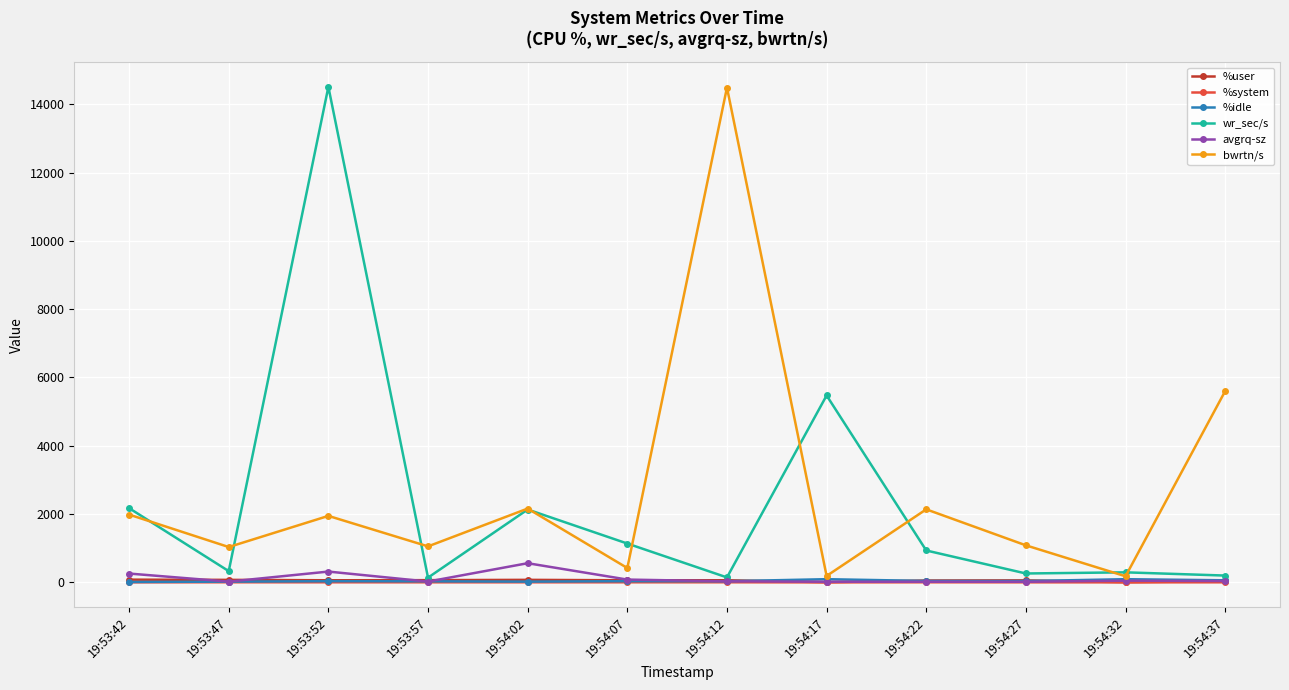

At which category does bwrtn/s reach its first local peak?

19:53:52